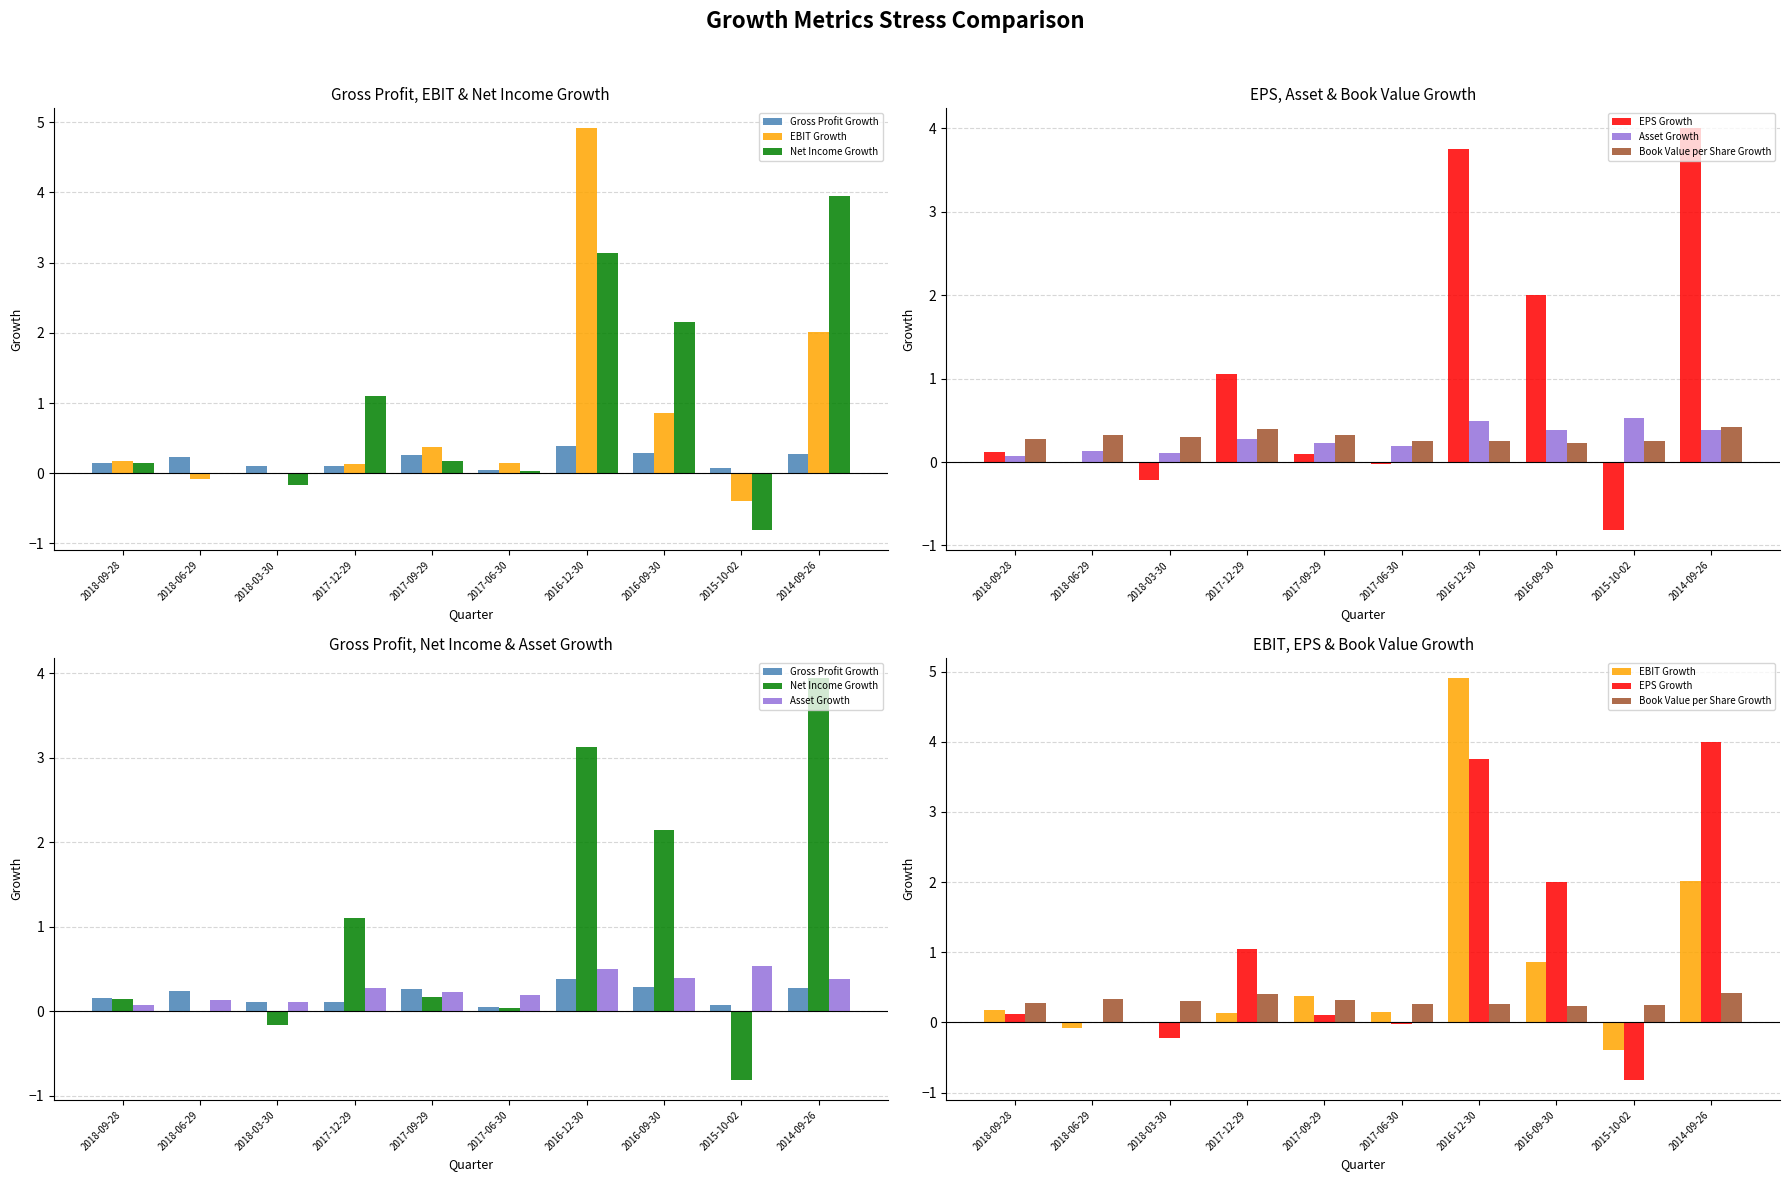

How many values in the EBIT Growth series are below 0?

3